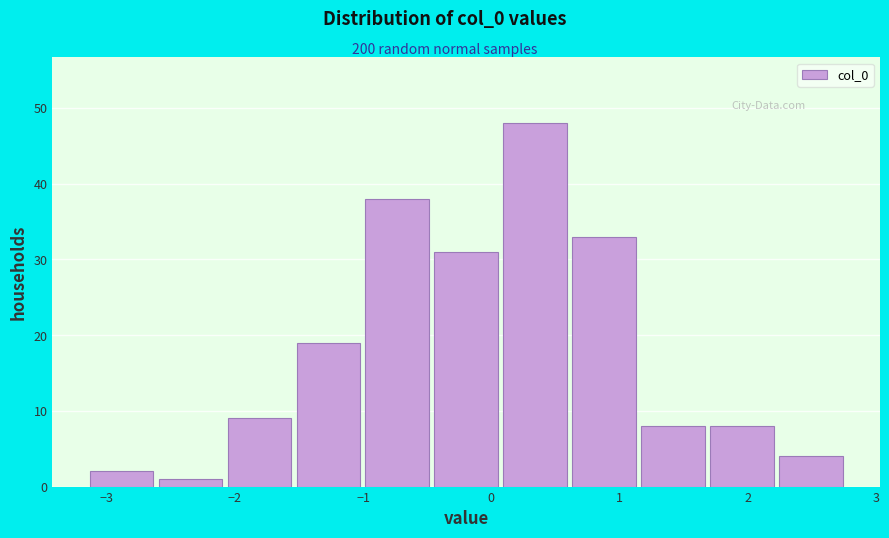

How tall is the bar that spans -0.5 to 0.1 on the x-axis? Neither the bar edges nor the heights are printed on the chart, so give them approximately, as read against the axes.

31